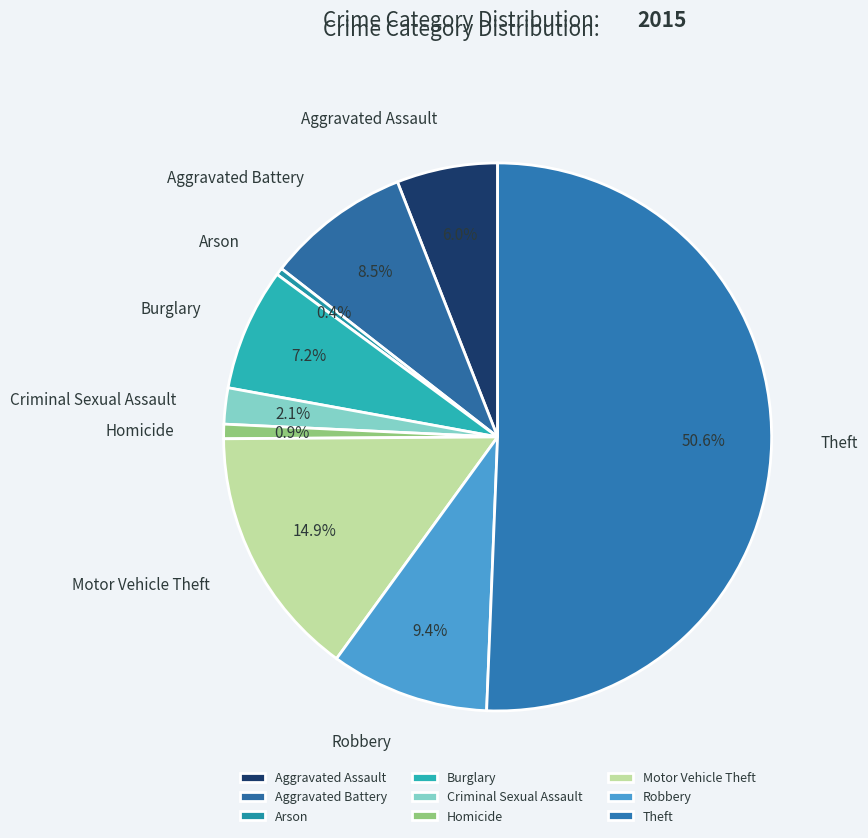

Which category accounts for the majority?

Theft